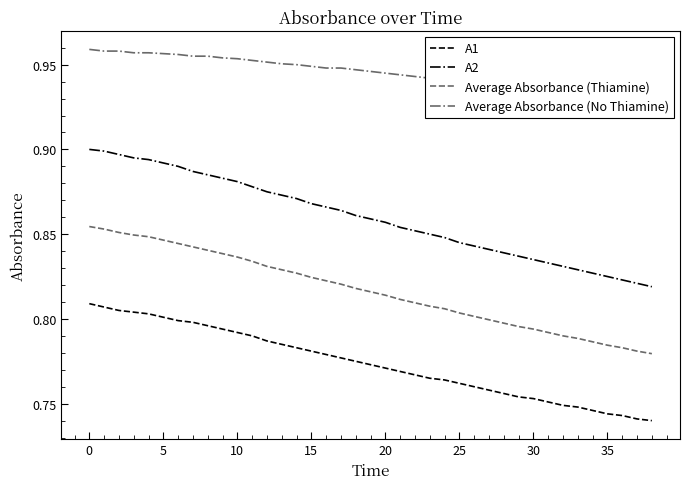

What is the label of the 36th point from the left?

35